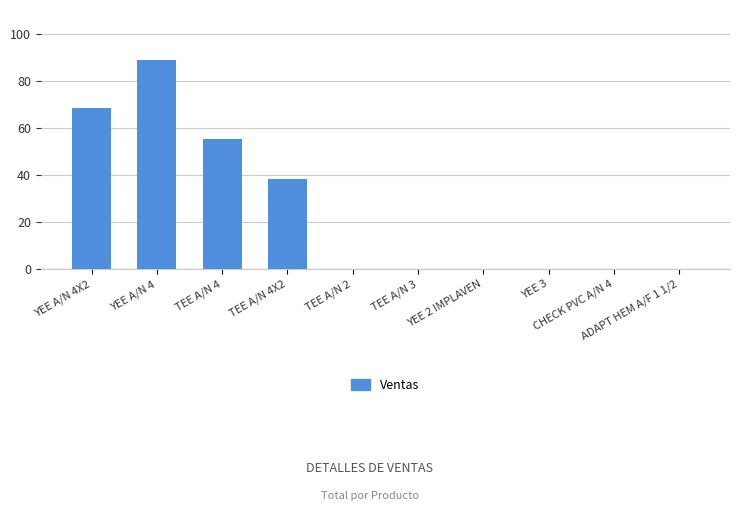

What is the sum of all values?

250.7